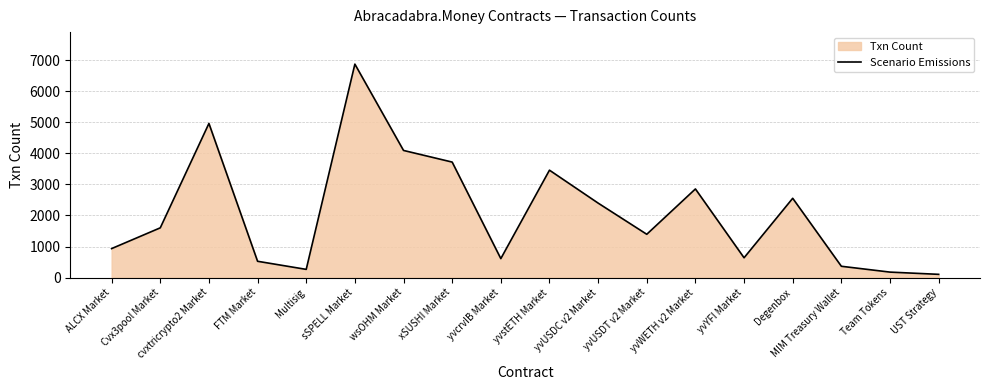

Which has a higher value, ALCX Market or yvcrvIB Market?

ALCX Market